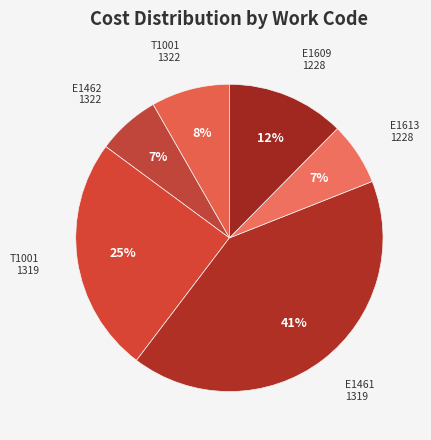

To the nearest percent, what is the difference between the largest and smallest slice percentages?

35%